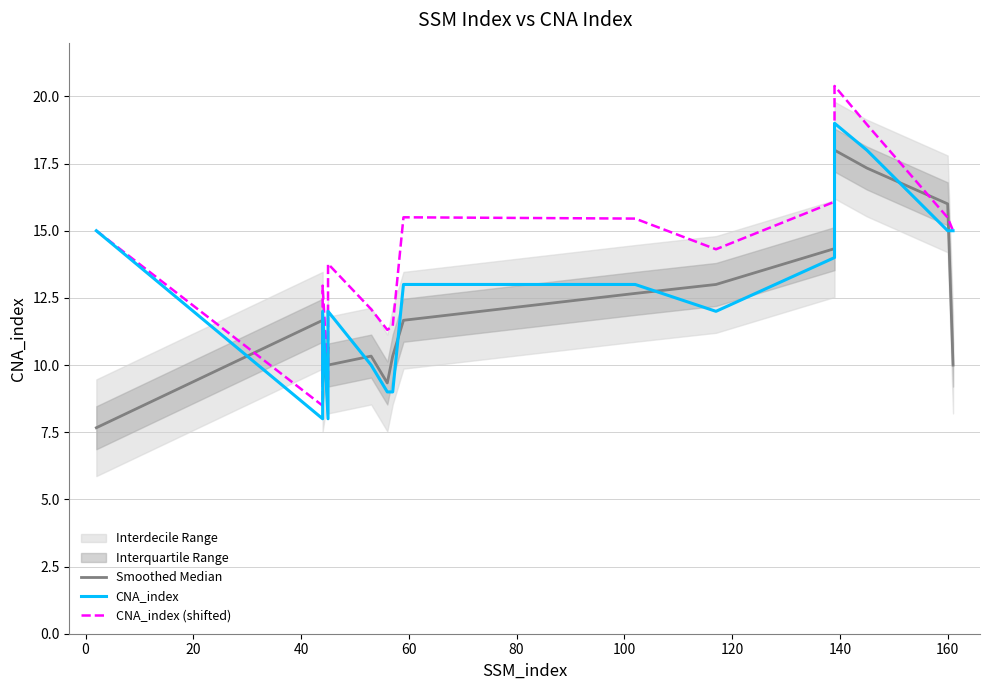

How many times do Smoothed Median and CNA_index (shifted) cross each other?

6